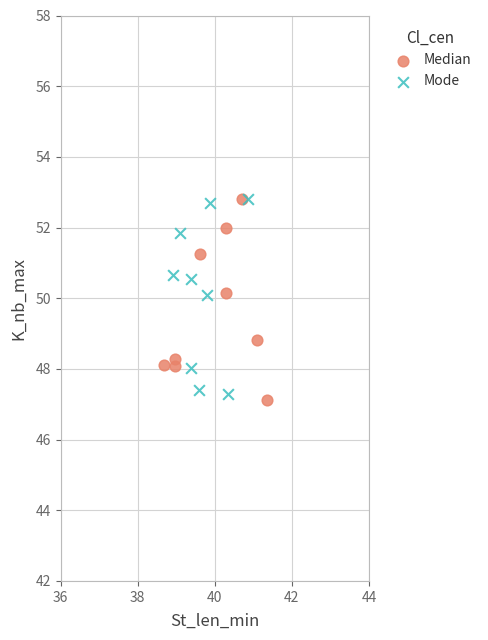

What are all the series names shown in the legend?

Median, Mode